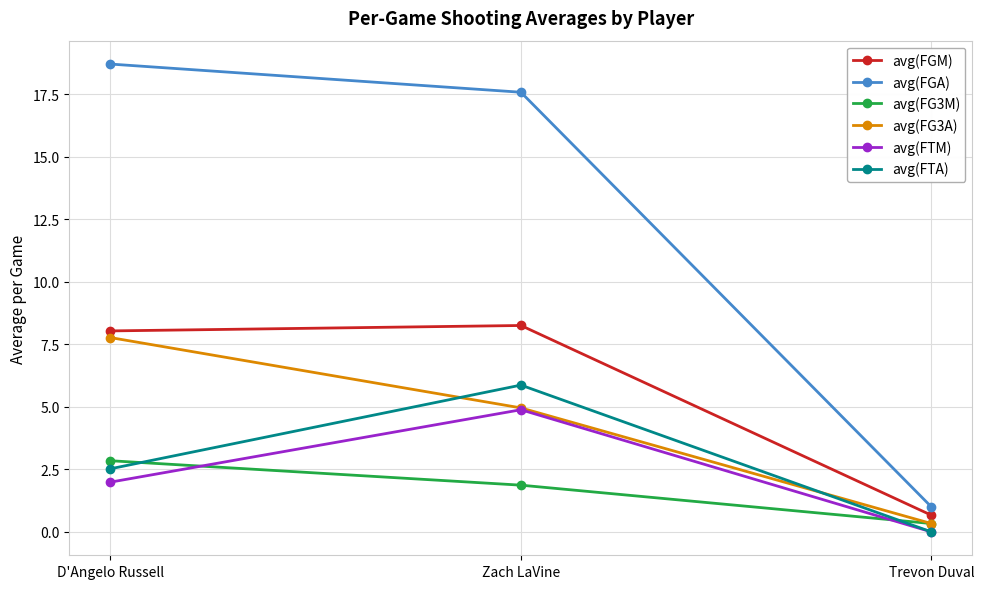

At how many categories does at least one series exceed 17?

2